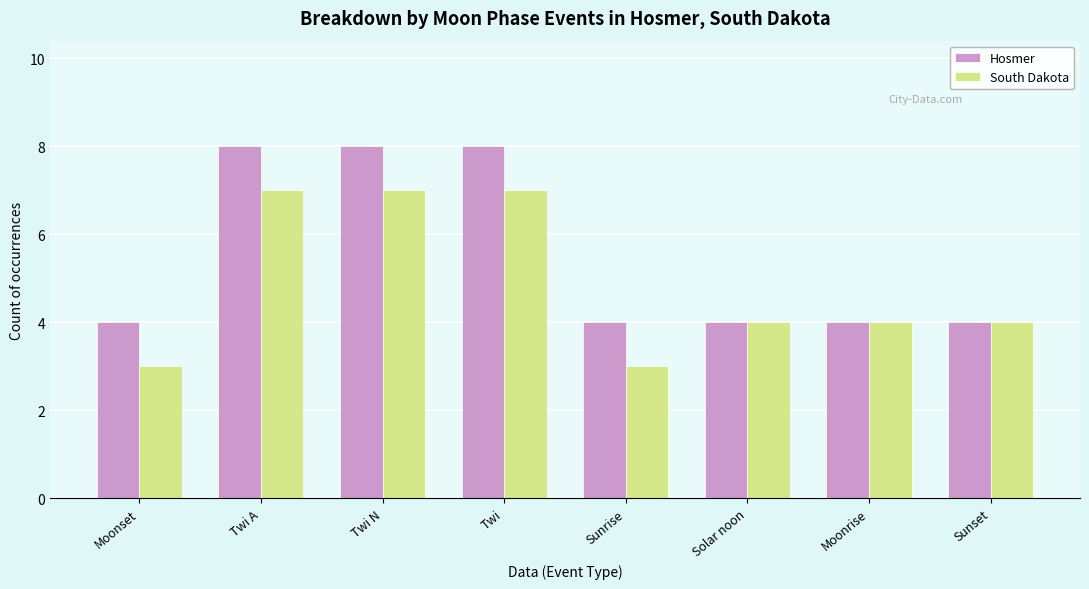

What is the highest value of the South Dakota series?

7